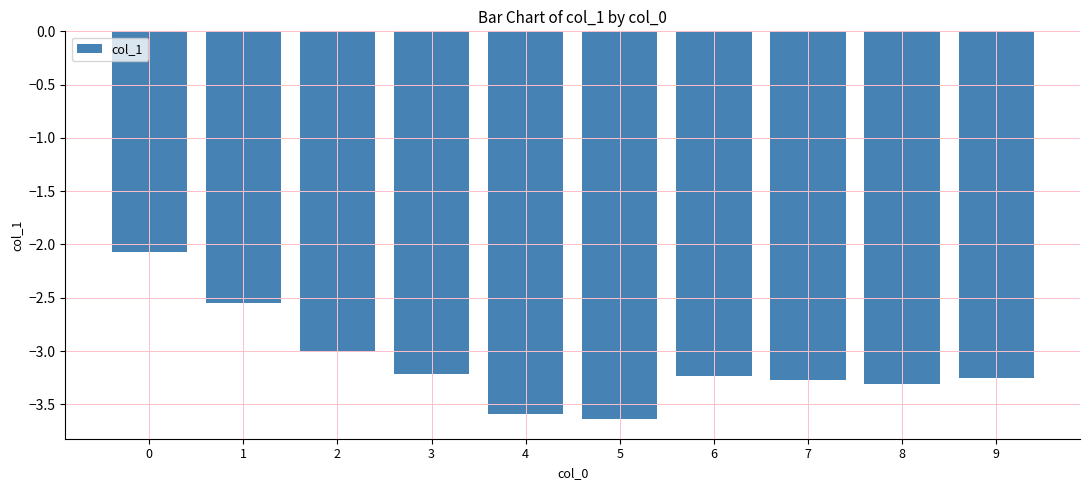

How many bars are there in total?

10